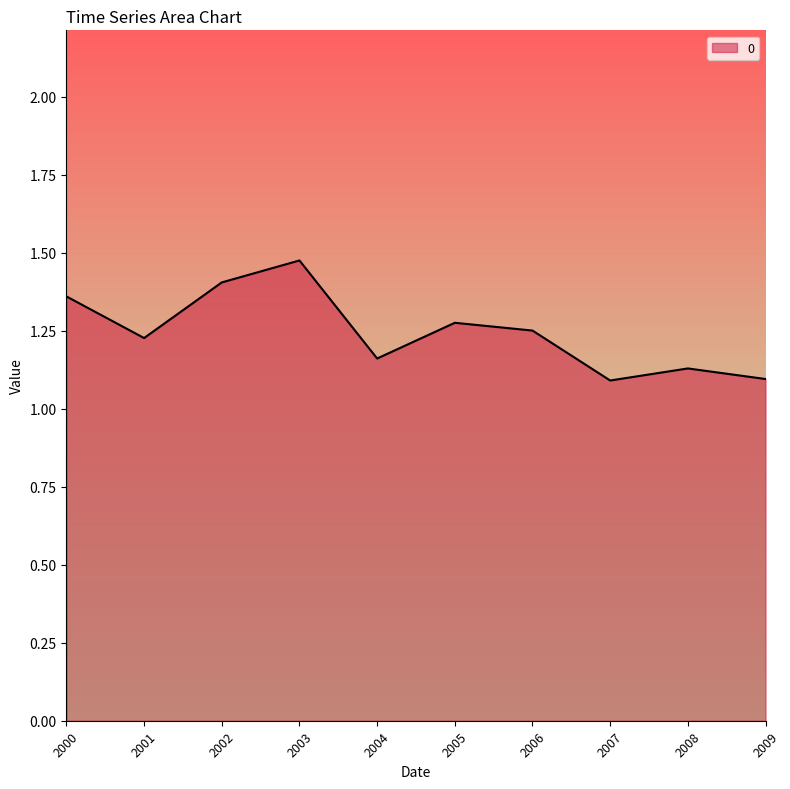

Which has a higher value, 2009 or 2006?

2006